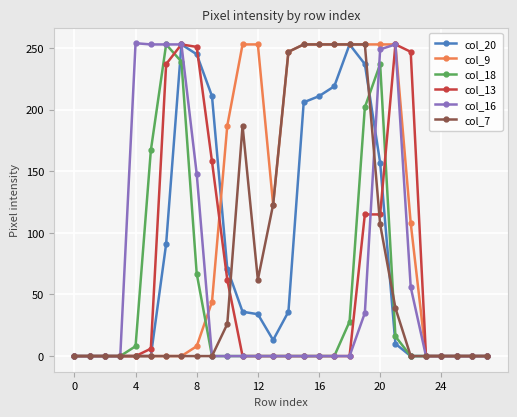

True or false: col_7 has more than 0 interior local peaks.

True